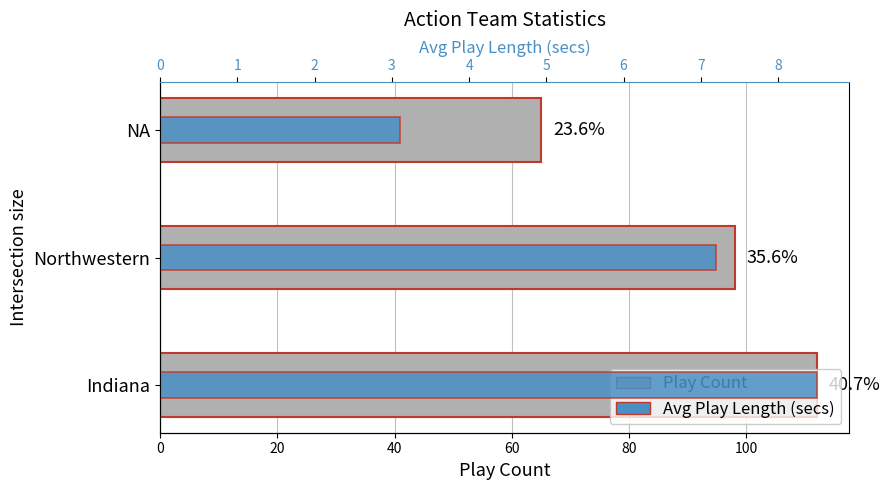

What is the value of the Avg Play Length bar at the 1st from the left?

8.5